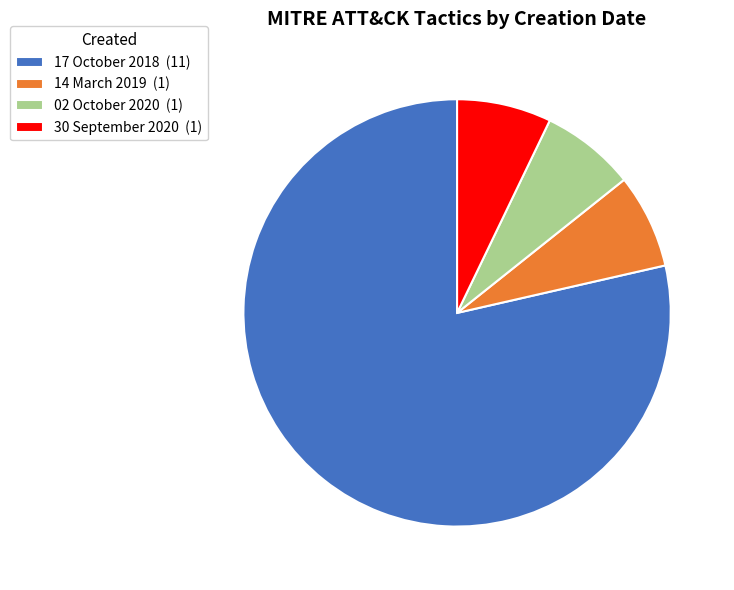

Combined, do 30 September 2020 and 17 October 2018 account for over 50%?

Yes